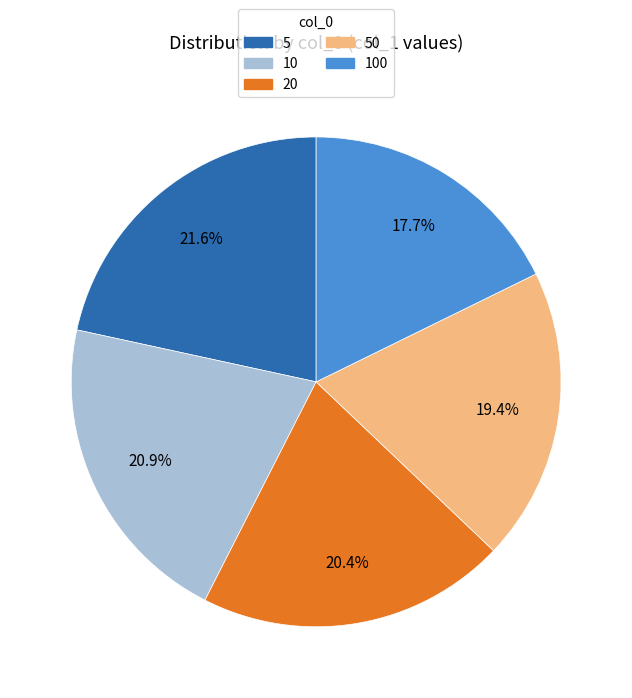

Rank the categories by value from highest to lowest.

5, 10, 20, 50, 100